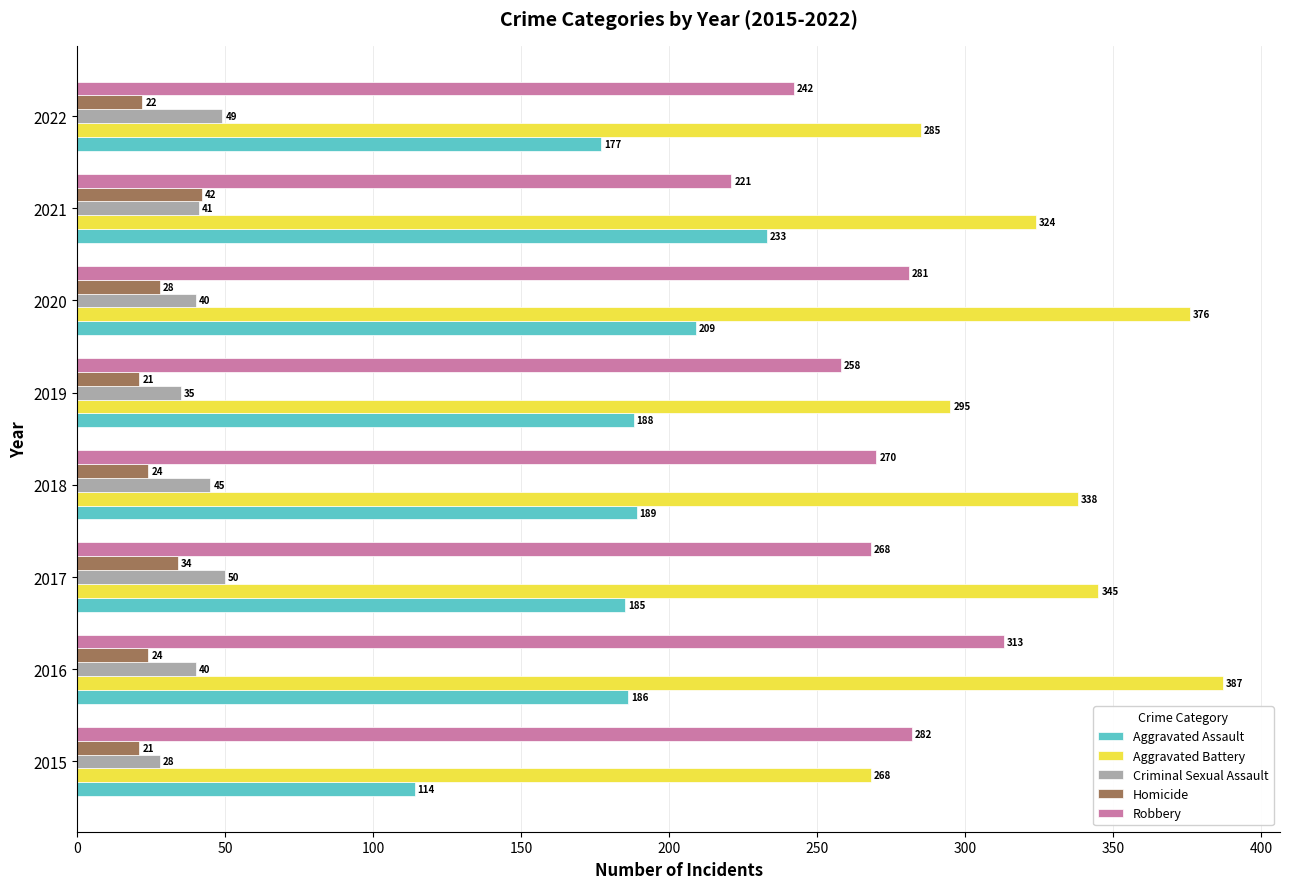

Which series changed the most between 2019 and 2022?

Robbery